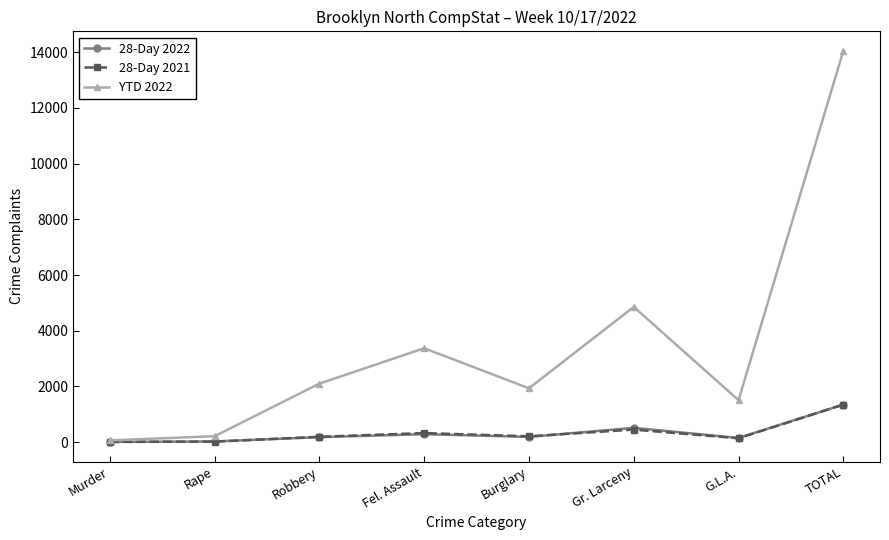

What is the label of the 1st point from the right?

TOTAL